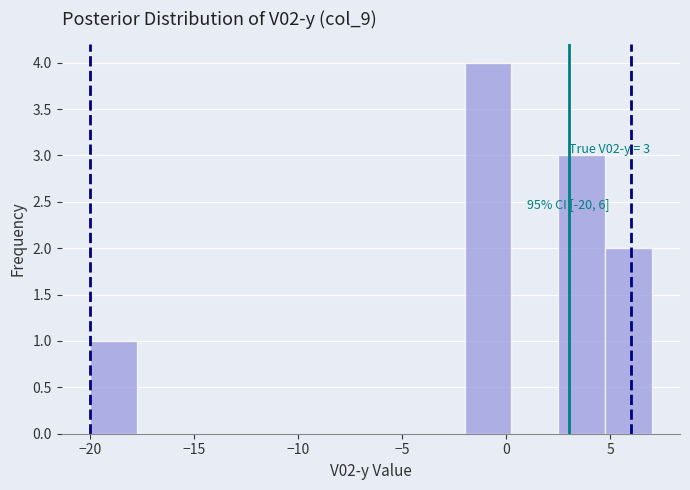

Which range on the x-axis has the tallest bar?

-2.00 to 0.25